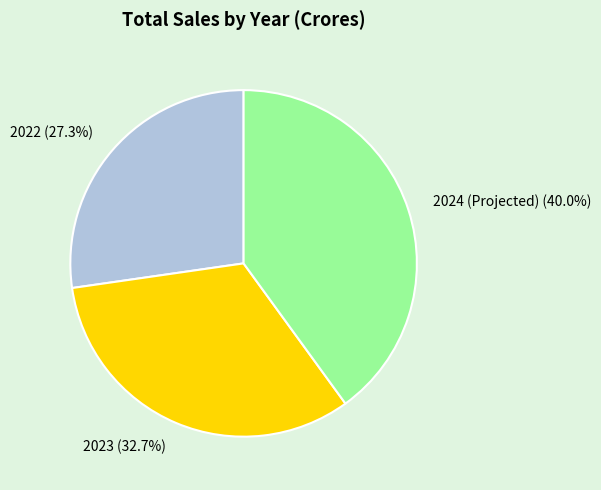

Which slice is the largest?

2024 (Projected)